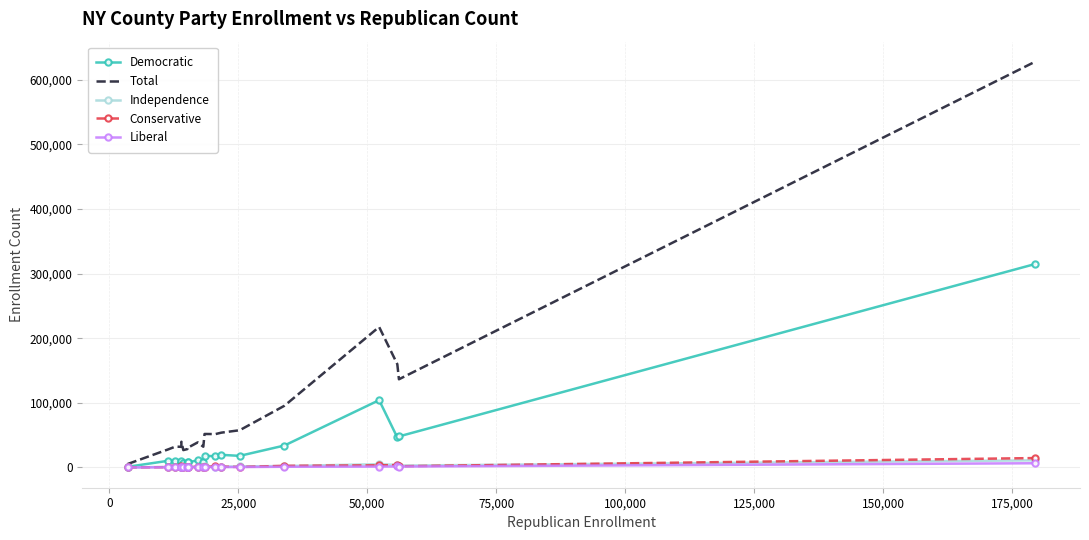

Which series has the widest spread of values?

Total